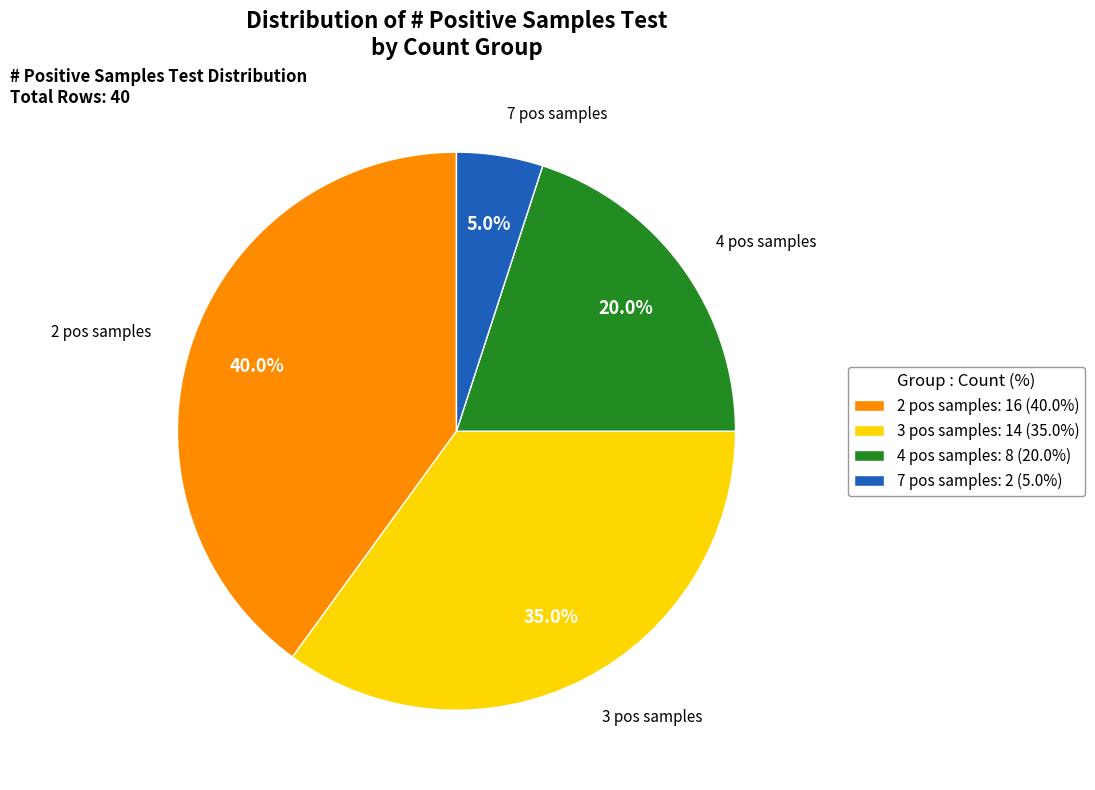

To the nearest percent, what percentage of the pie is 2?

40%